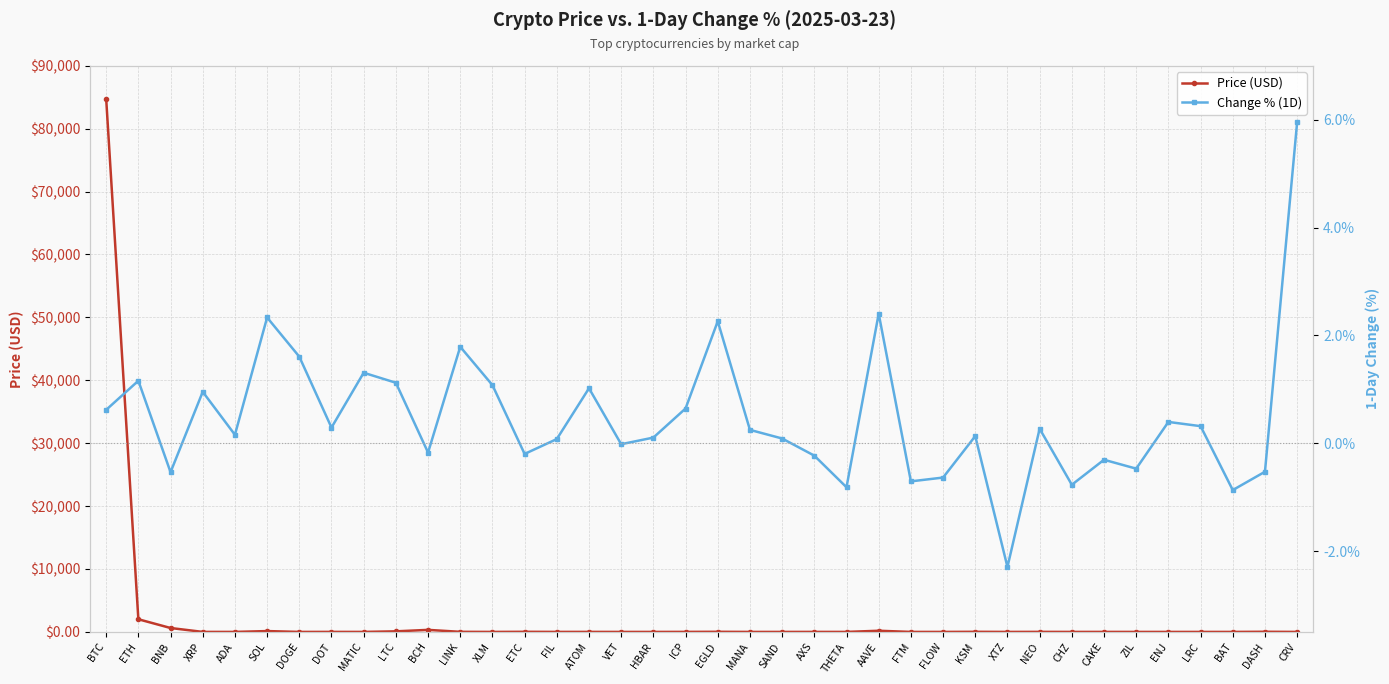

True or false: Price (USD) and Change % (1D) cross at least once.

True